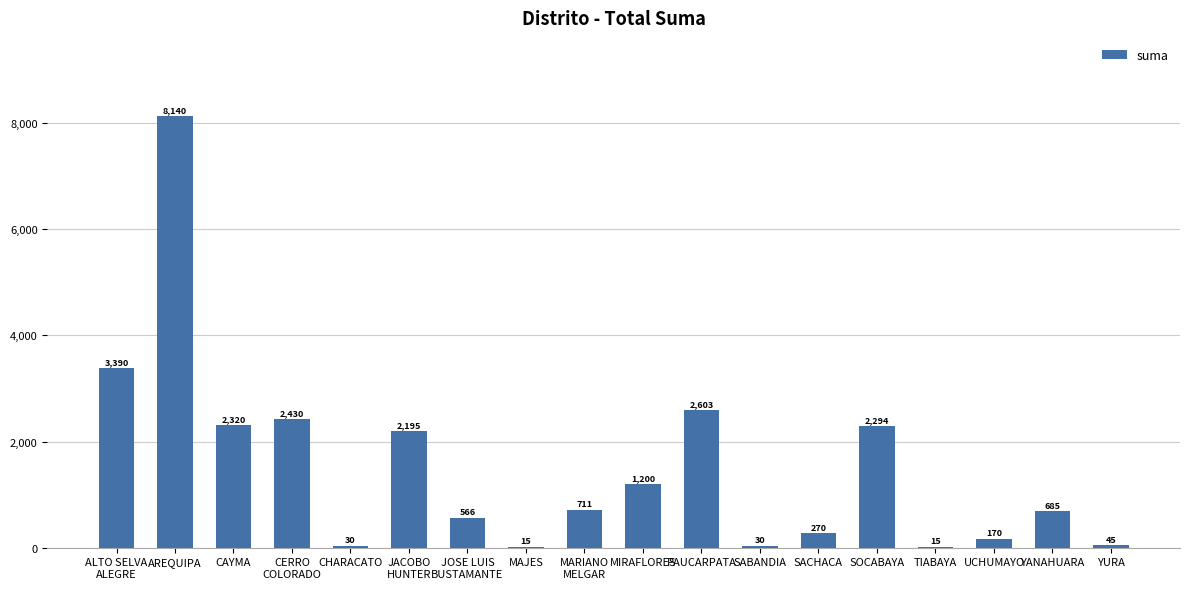

What is the sum of the values at AREQUIPA and ALTO SELVA
ALEGRE?

11530.7